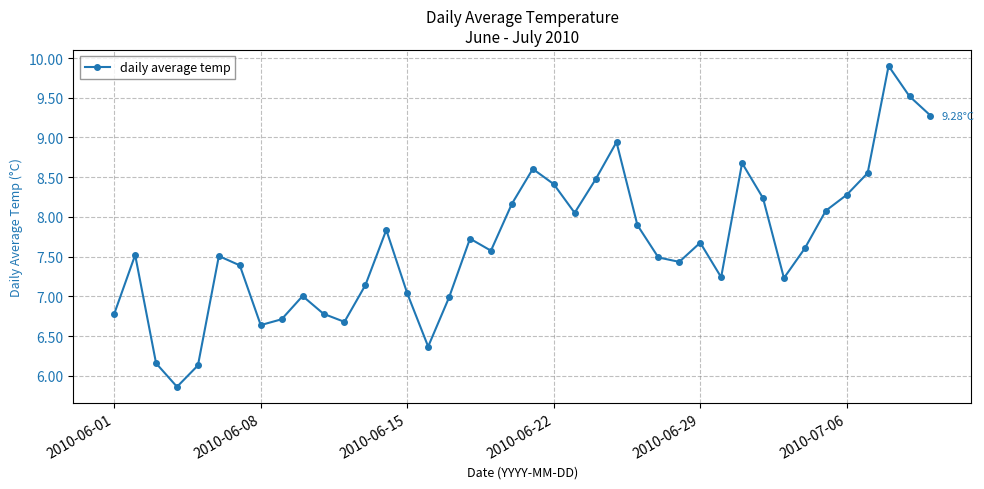

How many interior local valleys (lower than both neighbors) does the data have?

9